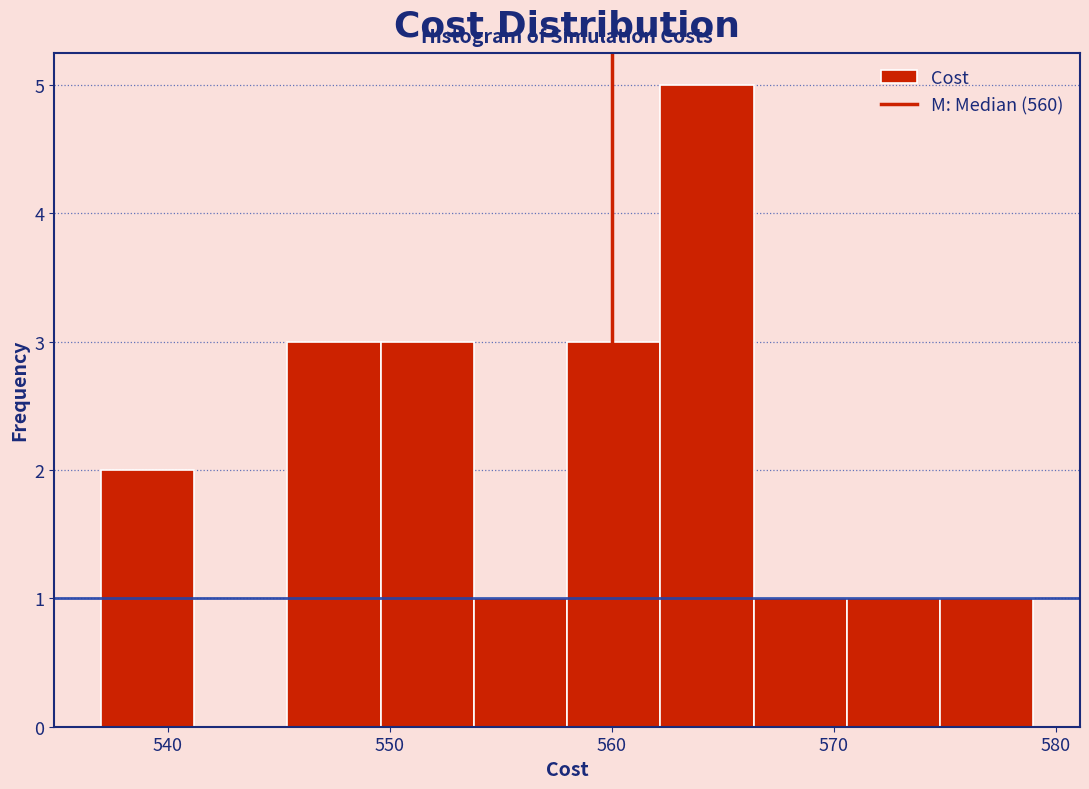

What is the height of the bar covering 562.2 to 566.4 on the x-axis? Neither the bar edges nor the heights are printed on the chart, so give them approximately, as read against the axes.

5